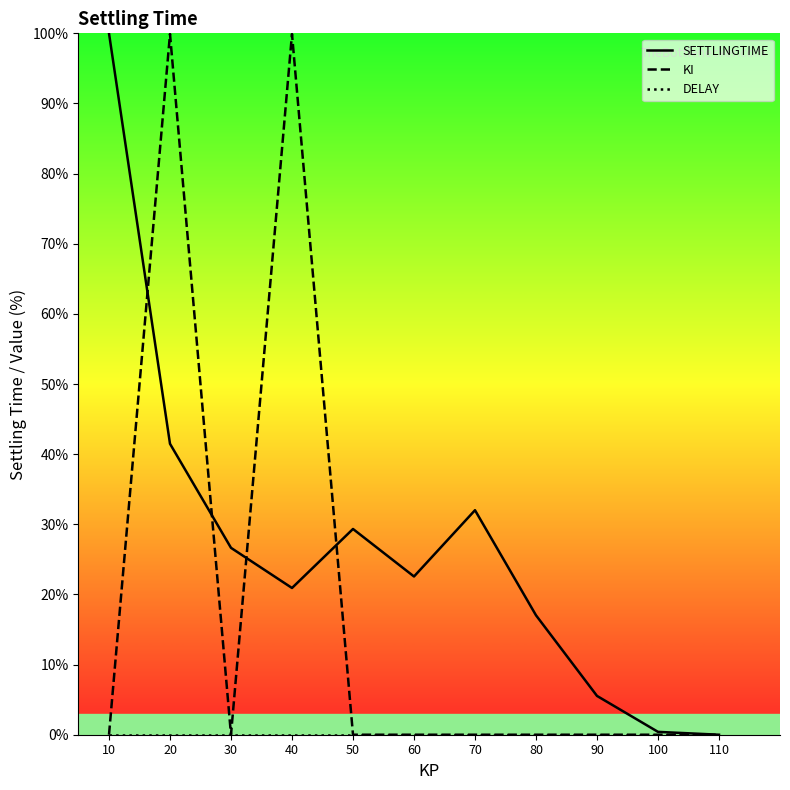

True or false: SETTLINGTIME and DELAY cross at least once.

False